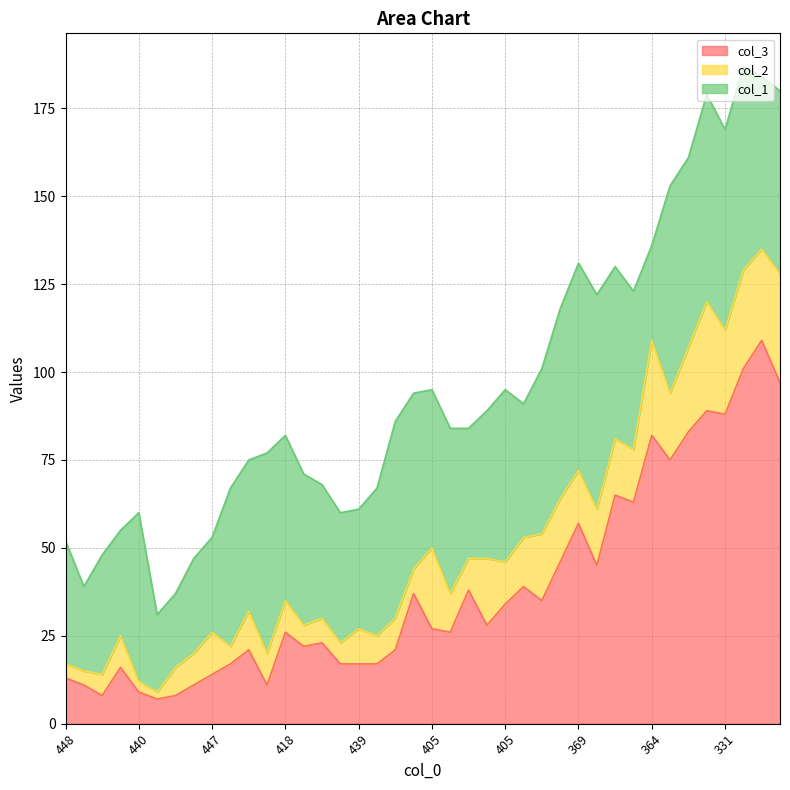

Which series has the largest total across all categories?

col_1